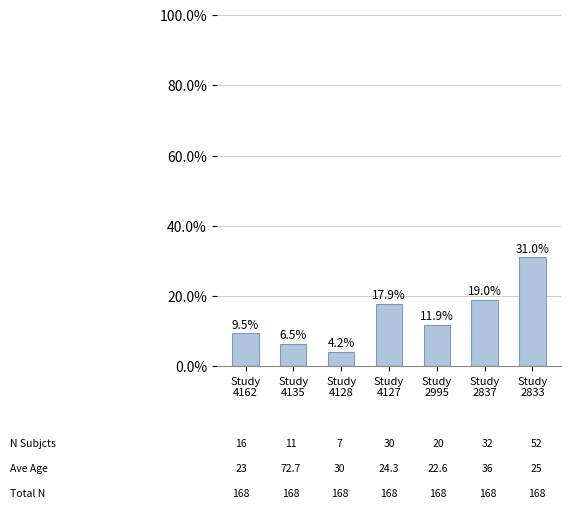

What is the value of the 7th bar from the left?

31.0